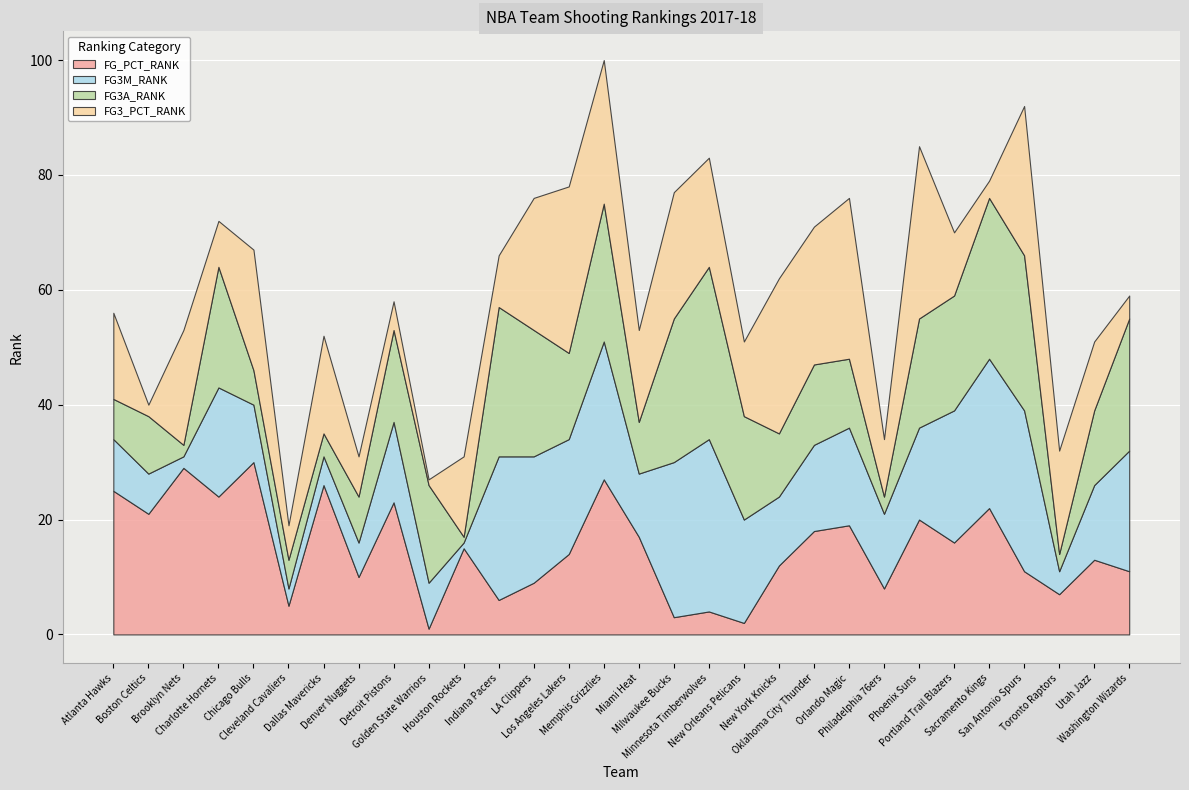

Between Houston Rockets and New York Knicks, which series saw the biggest shift?

FG3_PCT_RANK